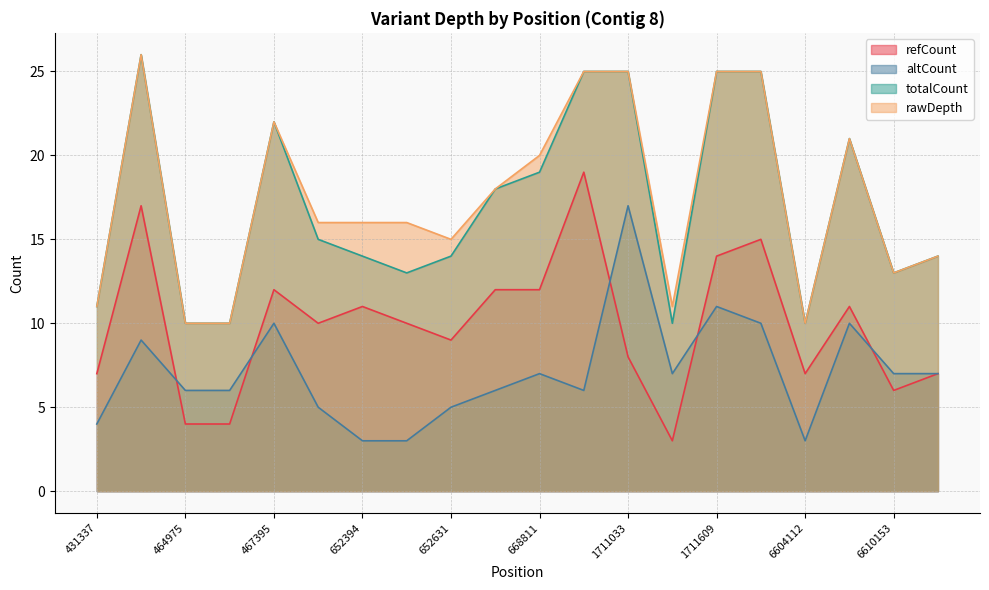

How many data points in altCount are less than 7?

10